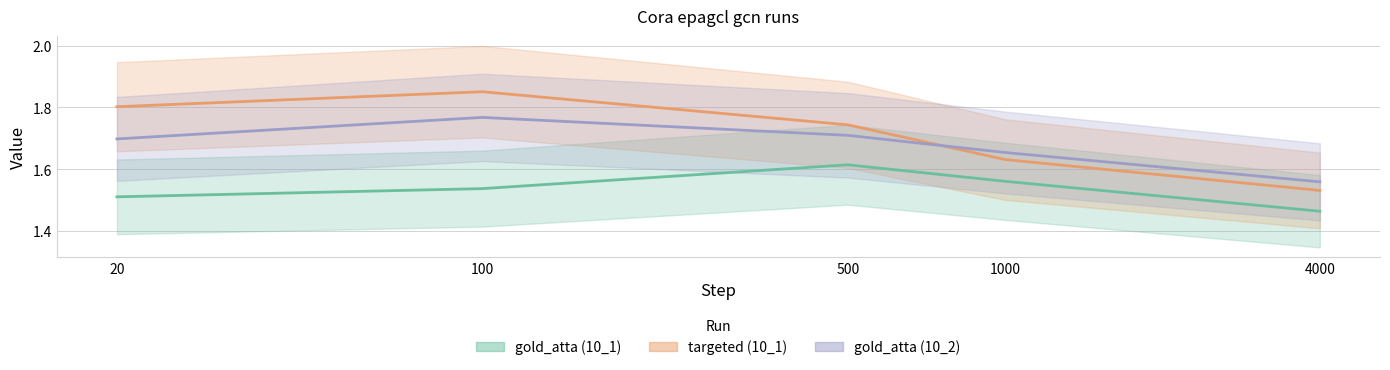

True or false: gold_atta (10_2) and targeted (10_1) intersect in this chart.

True